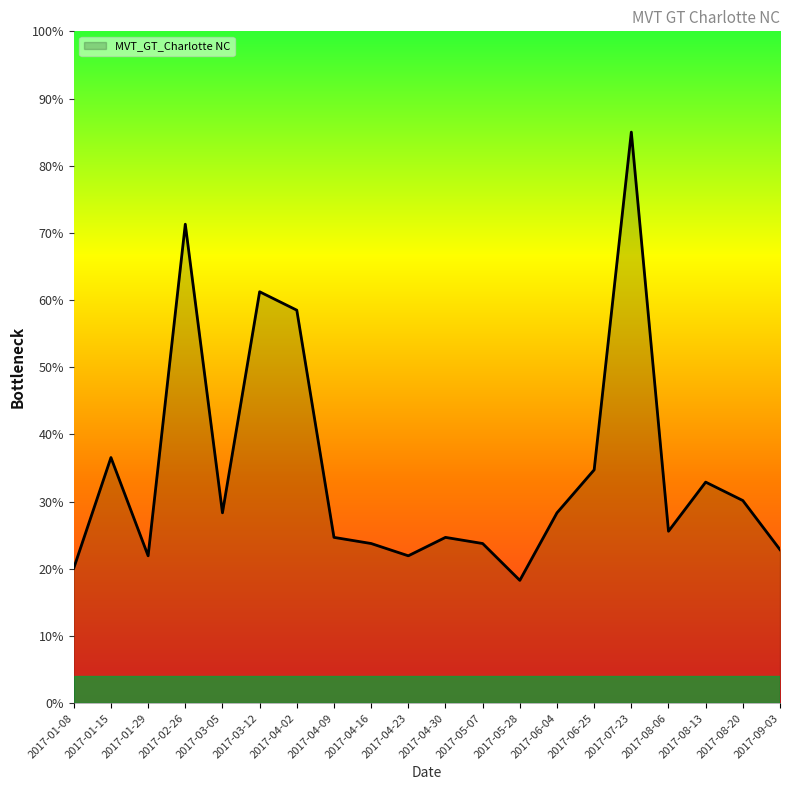

Where is the data nearest to the value 51?

2017-04-02